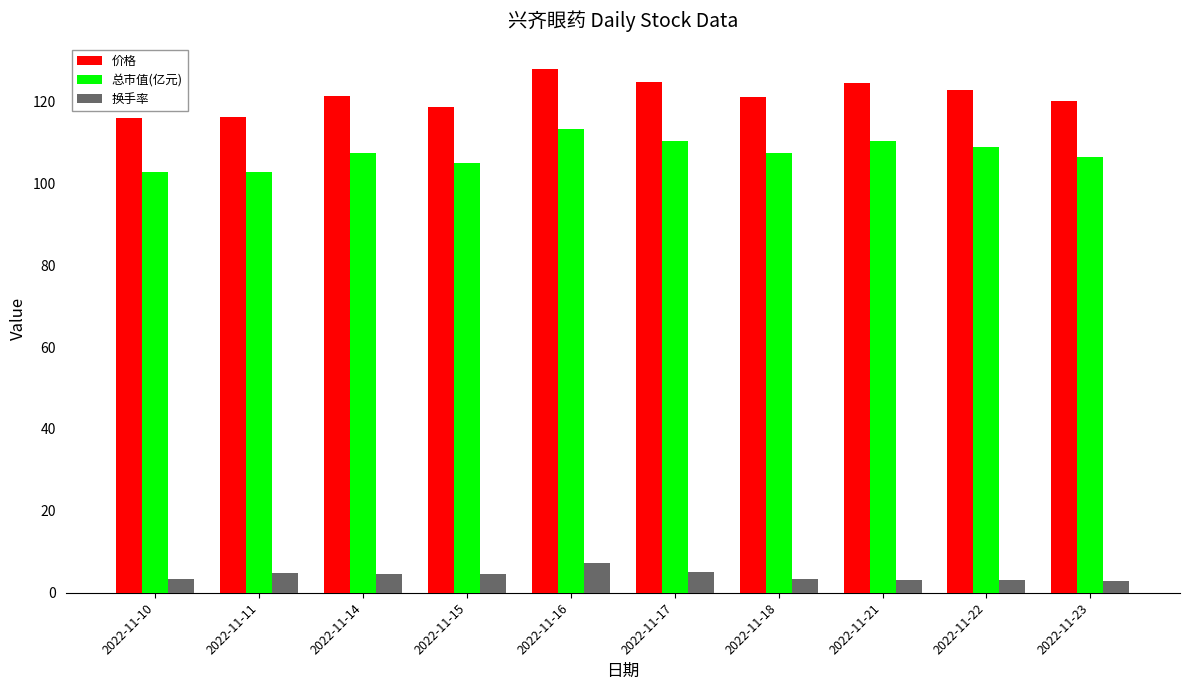

Rank the series by their maximum value, from lowest to highest.

换手率, 总市值(亿元), 价格